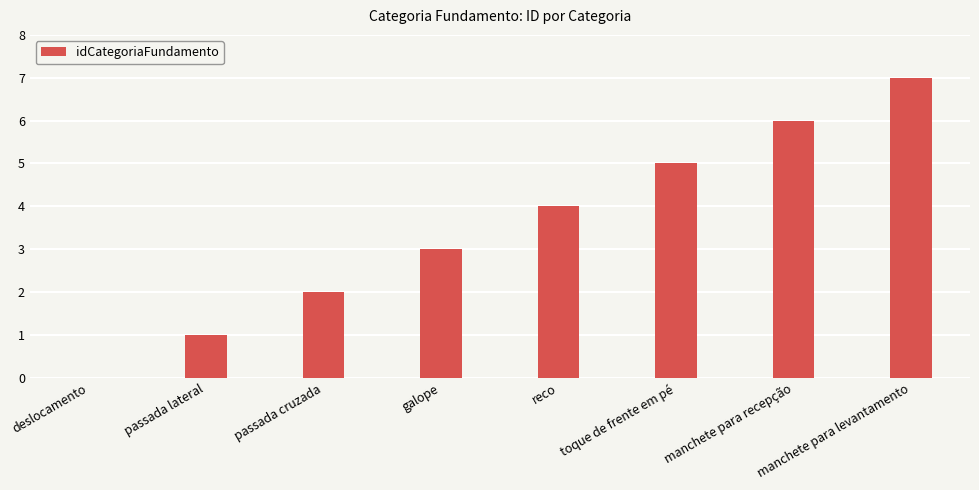

What is the sum of all values?

28